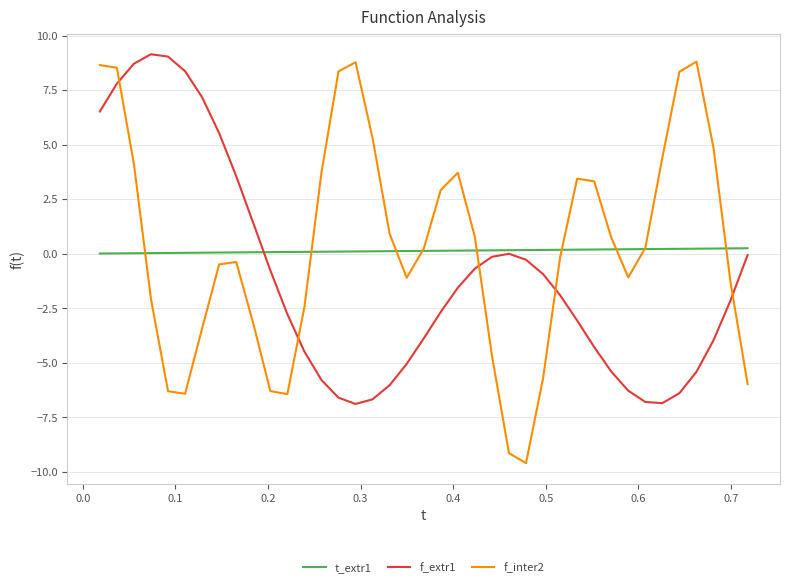

Which series has the widest spread of values?

f_inter2